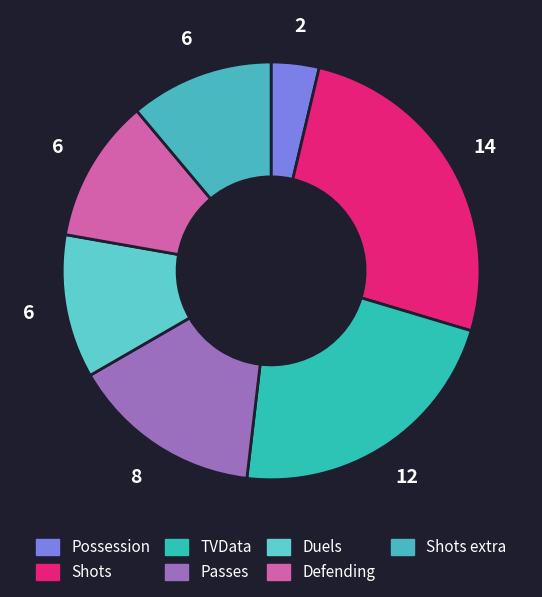

Rank the categories by value from lowest to highest.

Possession, Duels, Defending, Shots extra, Passes, TVData, Shots